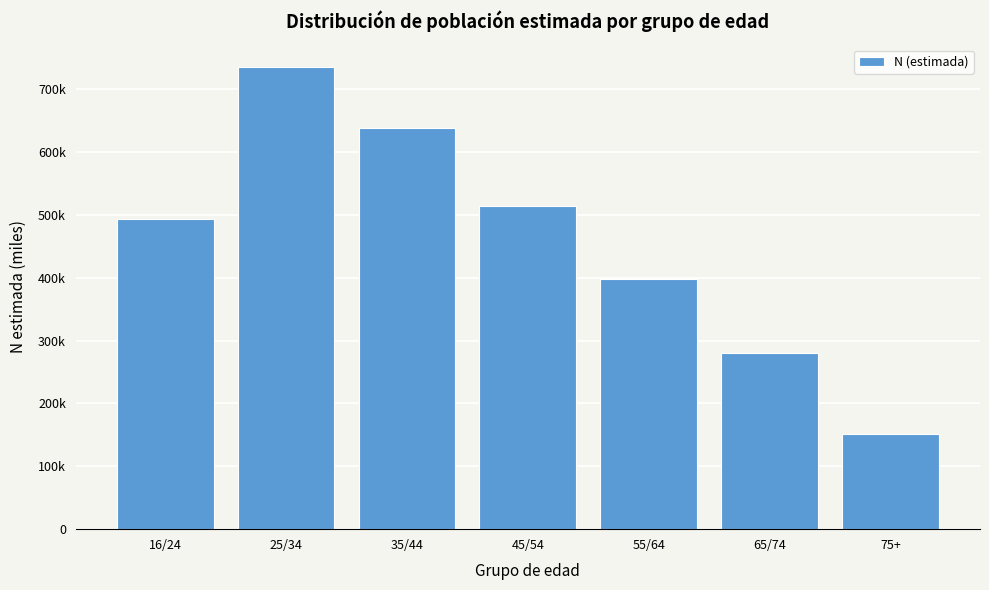

Are the bars horizontal?

No